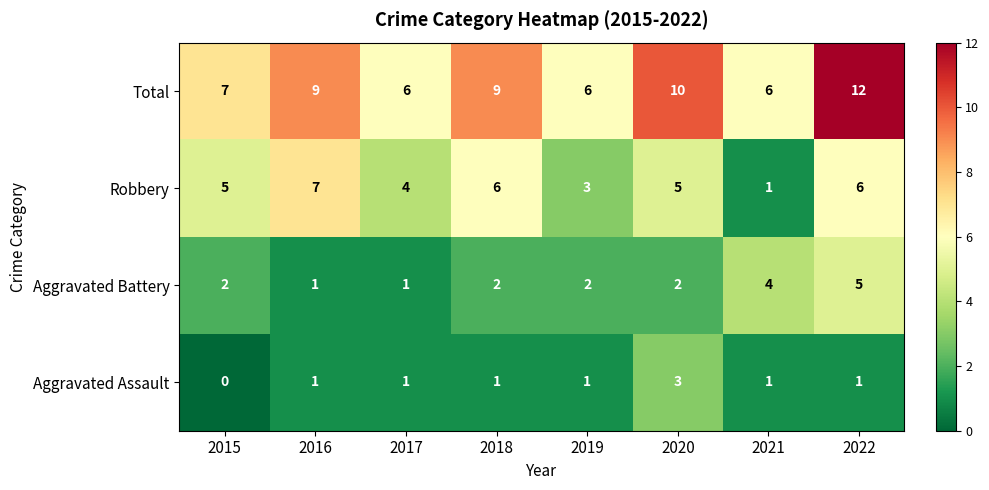

Rank the series by their average value, from lowest to highest.

Aggravated Assault, Aggravated Battery, Robbery, Total